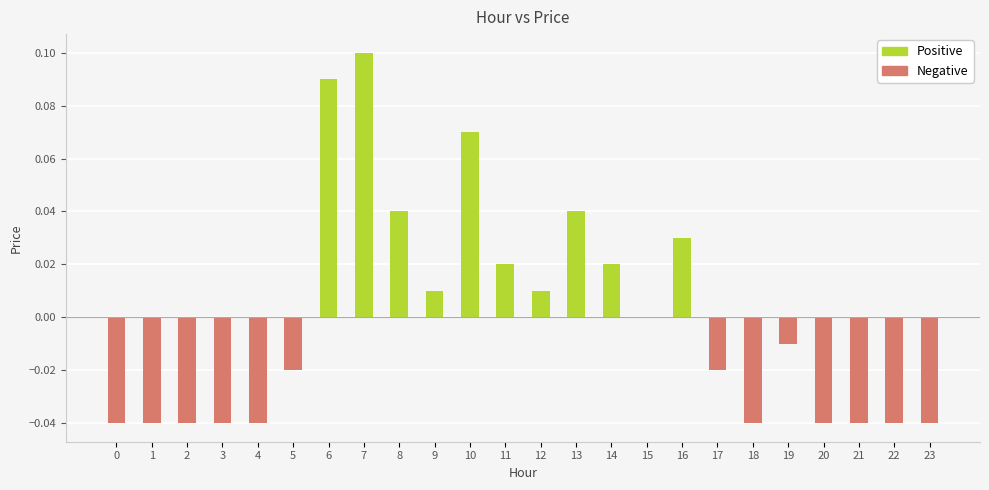

At which category does the chart reach its peak across all series?

7